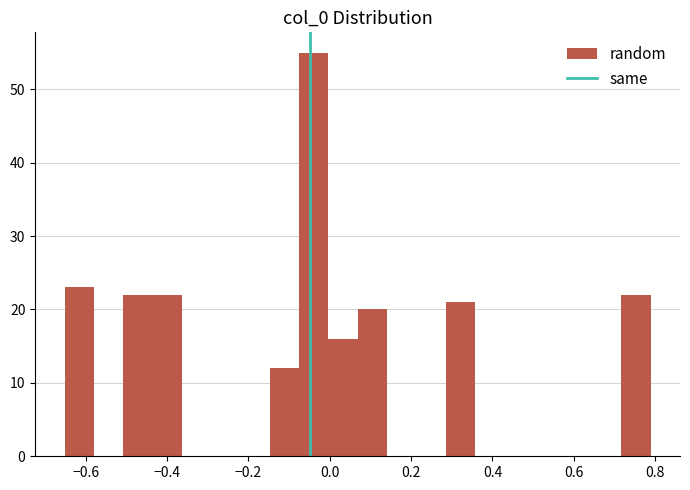

Around what value on the x-axis is the tallest bar? Give the approximate position of its centre, as read against the axis.

-0.04